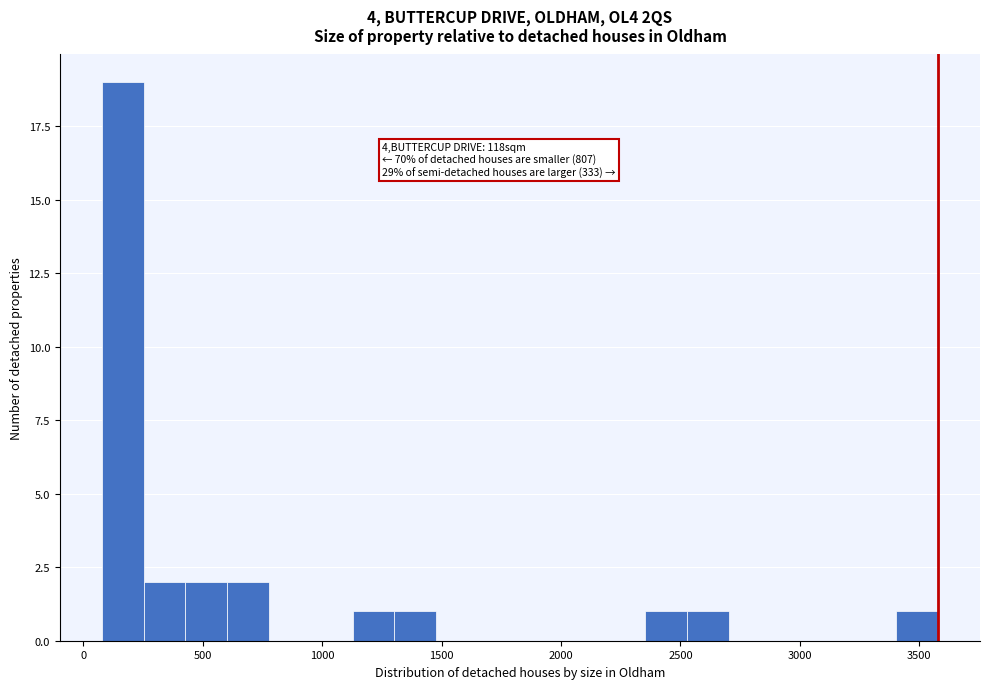

Around what value on the x-axis is the tallest bar? Give the approximate position of its centre, as read against the axis.

150